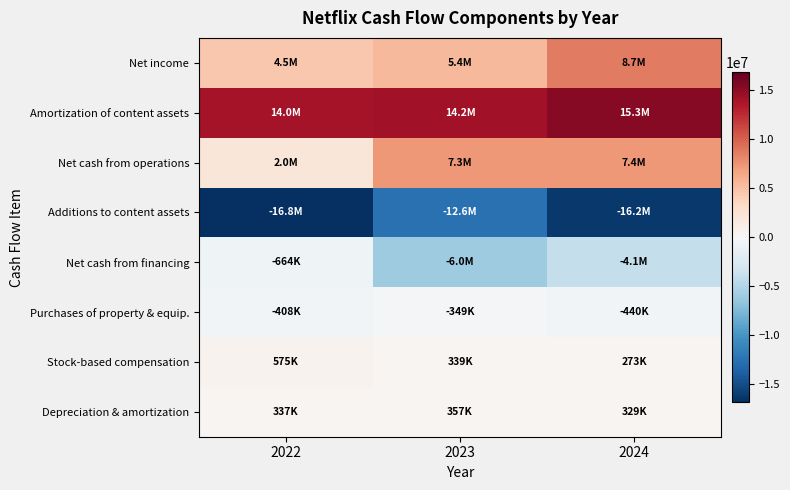

What is the difference between the highest and lowest values at 2023?

26752140